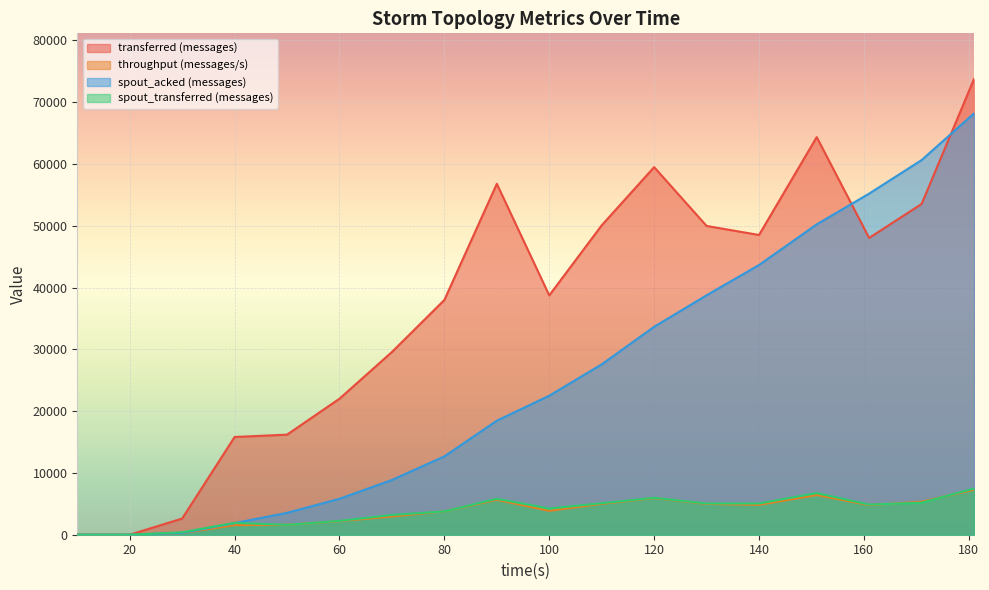

What is the sum of all spout_acked (messages) values?

451980